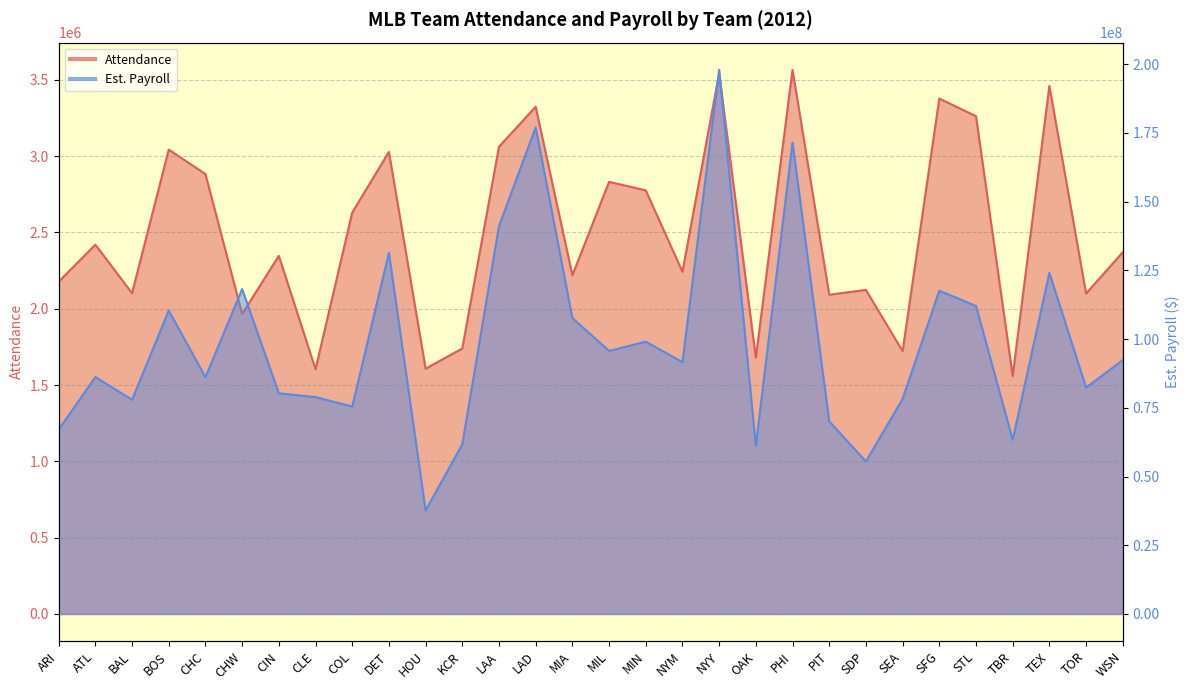

The value of Est. Payroll at MIL is 30949636. True or false?

False